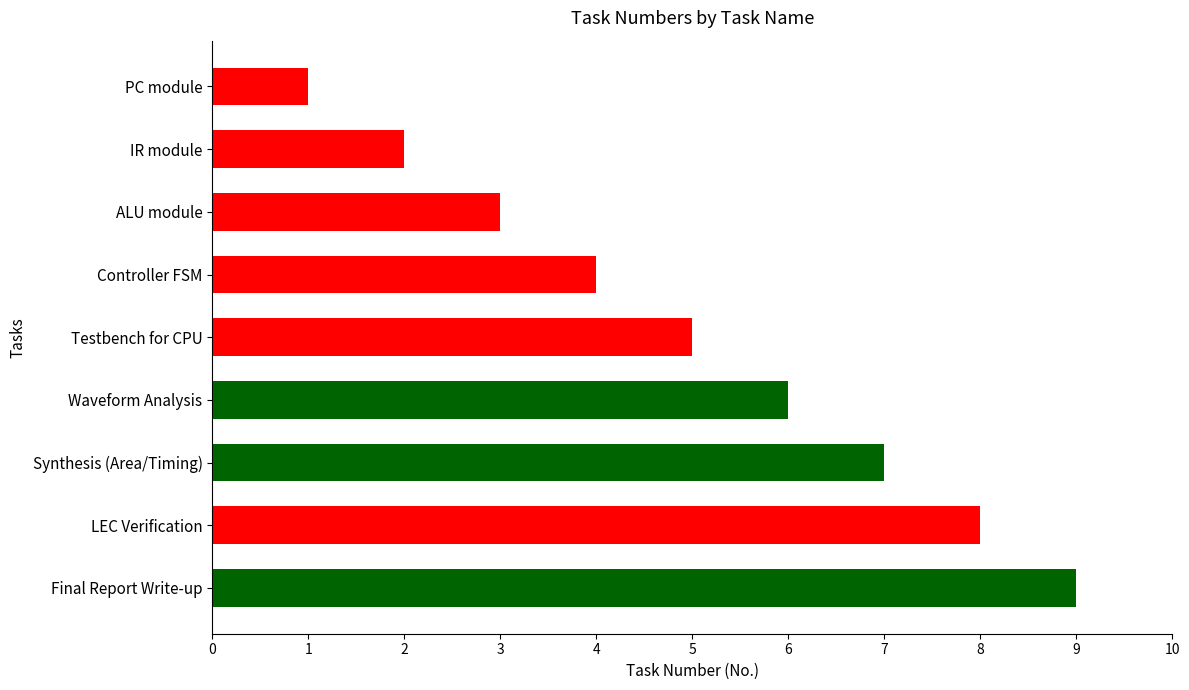

At which label is the value closest to 5?

Testbench for CPU